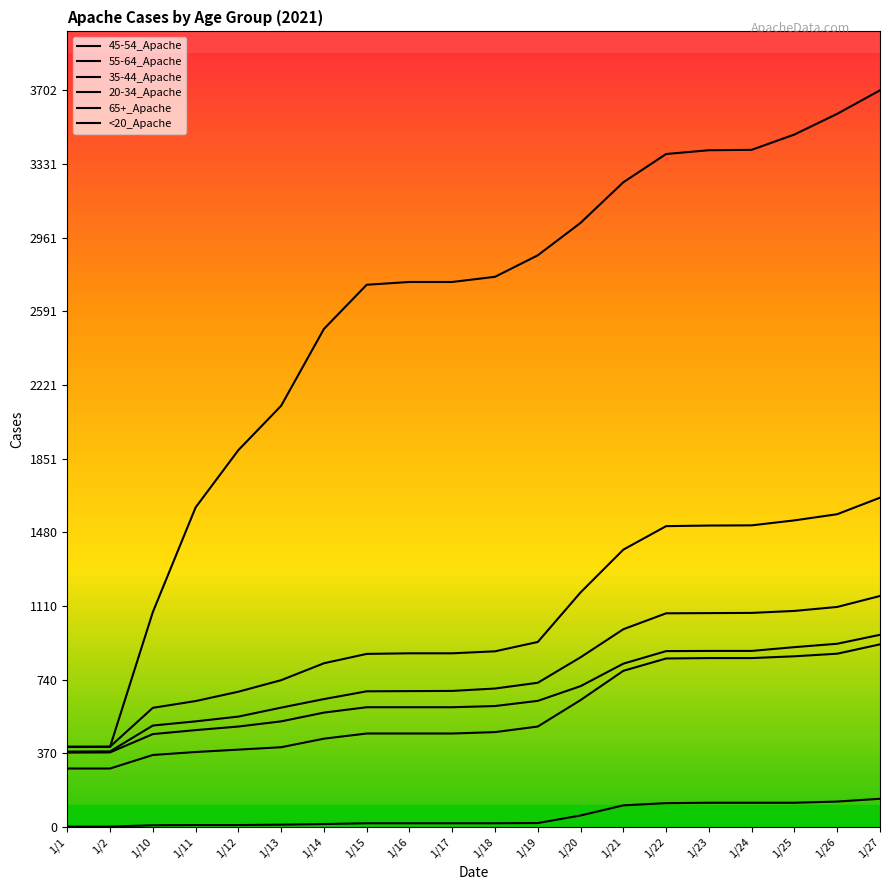

How many lines are shown in the chart?

6